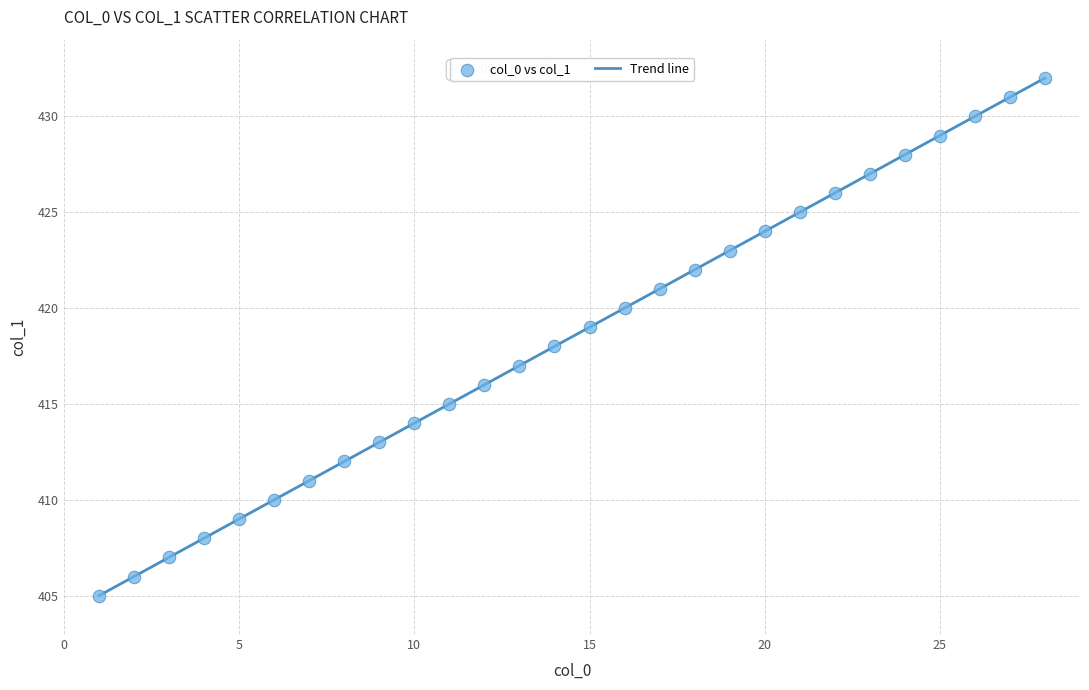

What is the range of Y values (max minus min)?

27